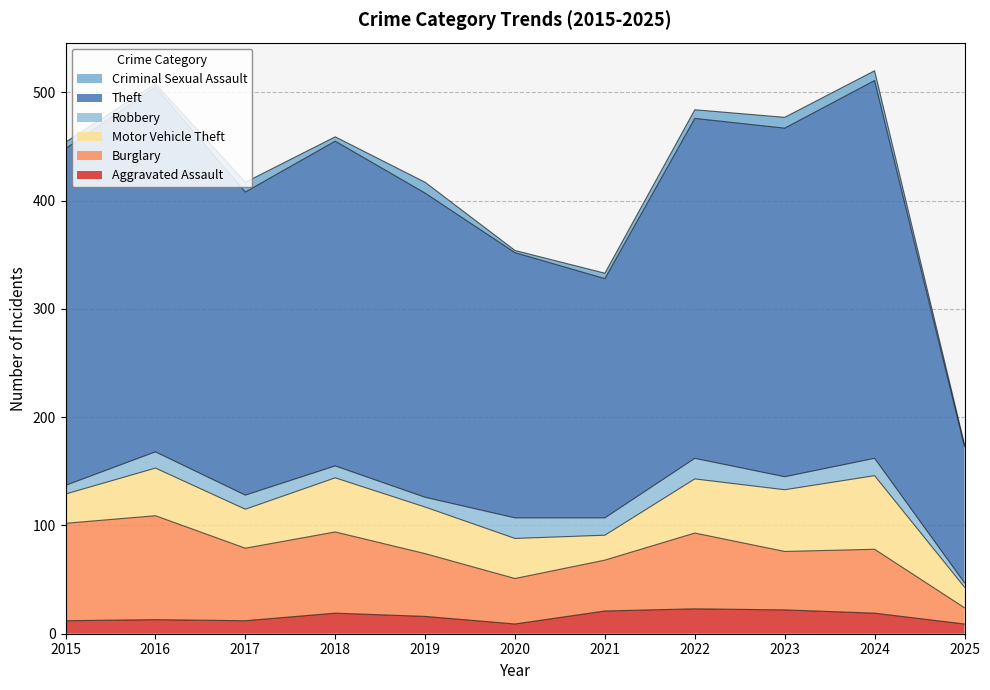

True or false: Motor Vehicle Theft and Robbery cross at least once.

False